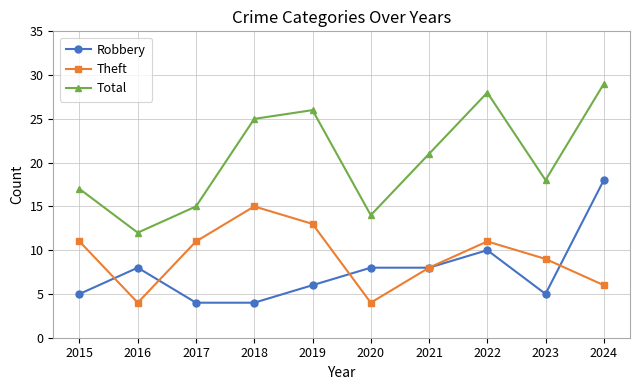

Reading right to left, transcribe all the data shown in this chart.

Robbery: 18	5	10	8	8	6	4	4	8	5
Theft: 6	9	11	8	4	13	15	11	4	11
Total: 29	18	28	21	14	26	25	15	12	17